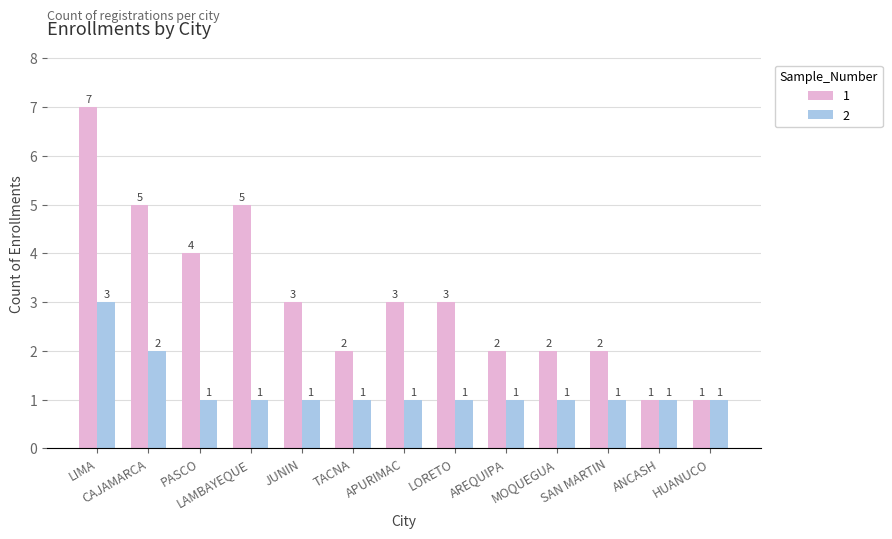

What is the maximum value shown in the chart?

7